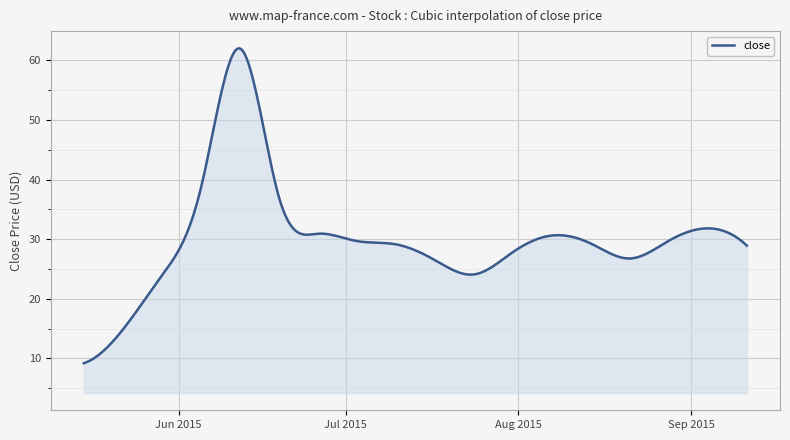

What is the maximum value shown in the chart?

62.0